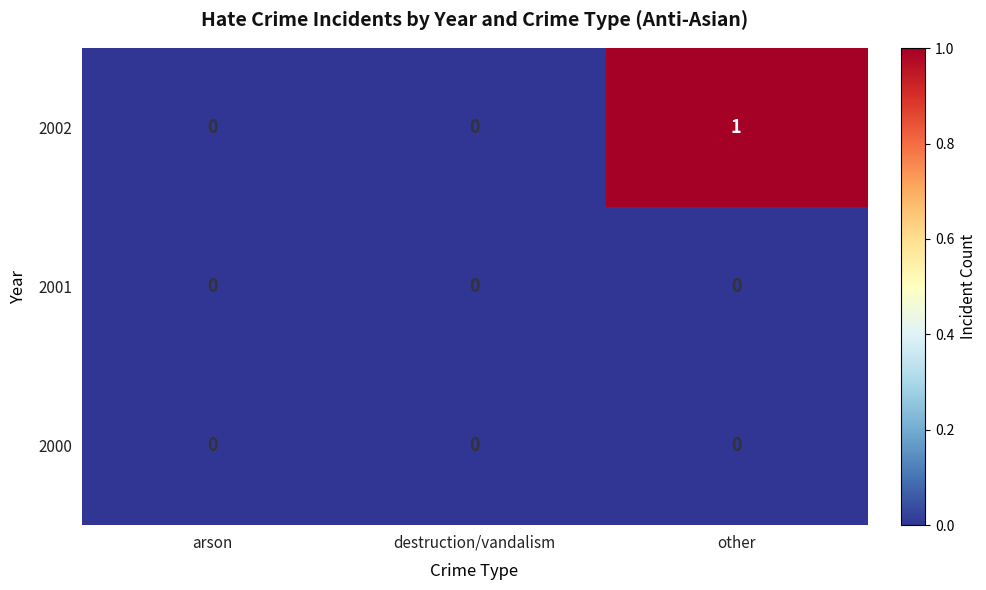

The value of 2001 at destruction/vandalism is 0. True or false?

True